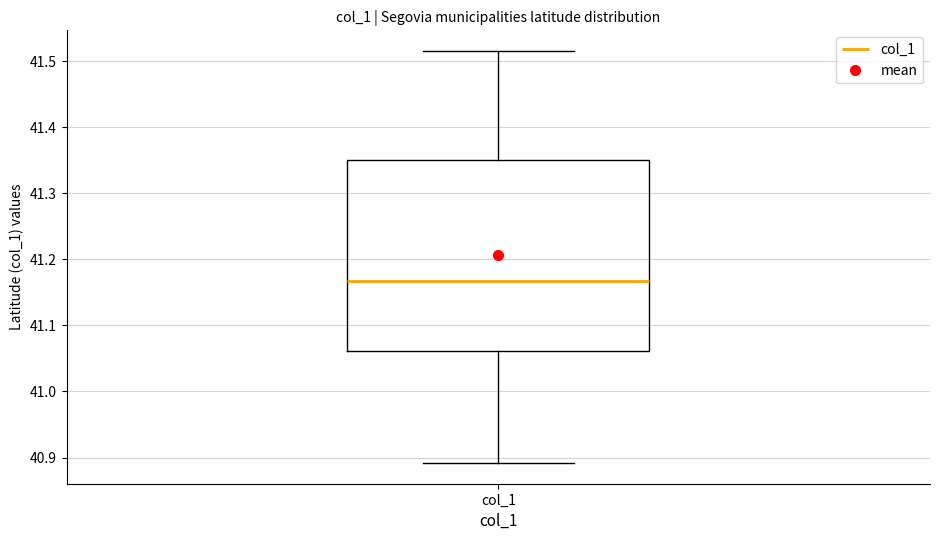

Transcribe this box plot: give where the median line is, the range the box spans, and where the two whiskers end, as read against the y-axis. The values are not printed on the chart, so give them approximately, as read against the axis.

median 41.17, box 41.06 to 41.35, whiskers 40.89 to 41.52